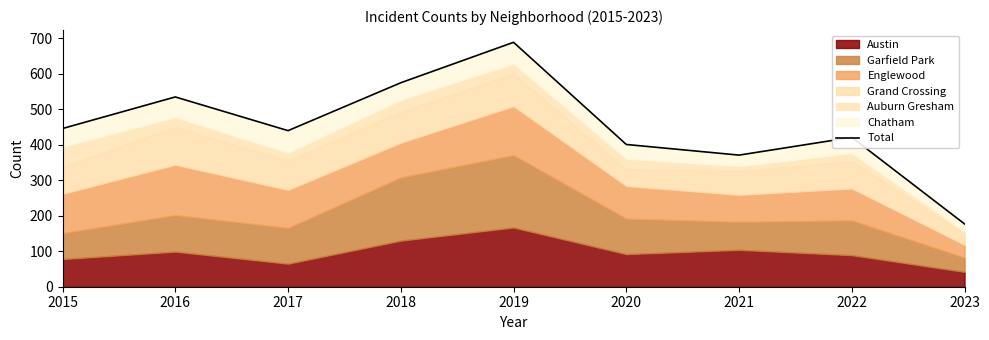

True or false: the data shows 440 at 2017.

True